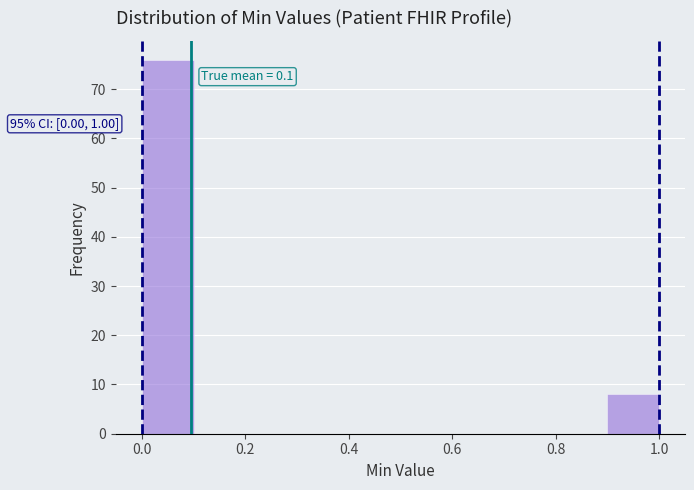

Which range on the x-axis has the tallest bar?

0.0 to 0.1